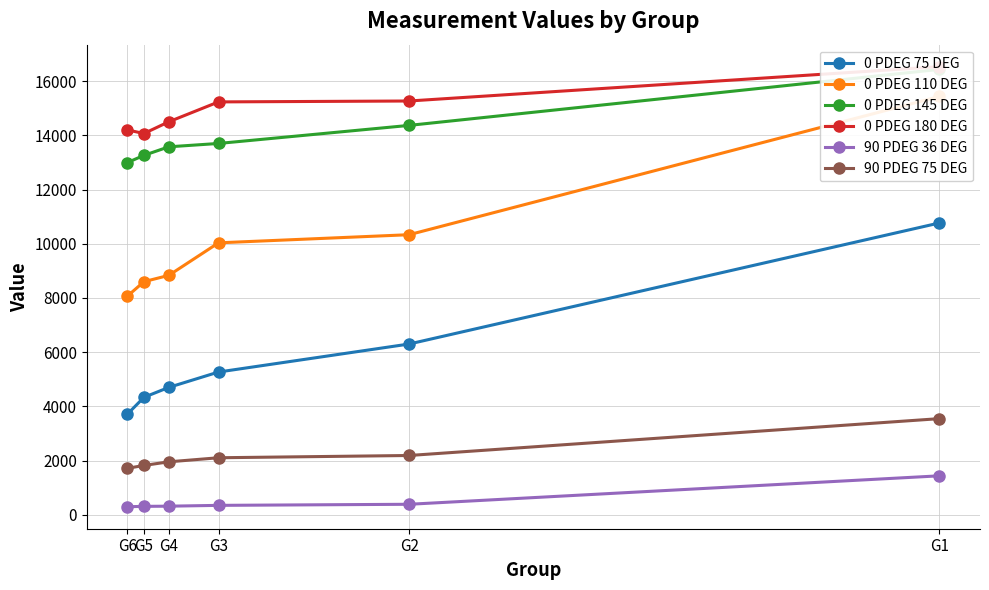

True or false: 0 PDEG 145 DEG and 0 PDEG 180 DEG intersect in this chart.

False